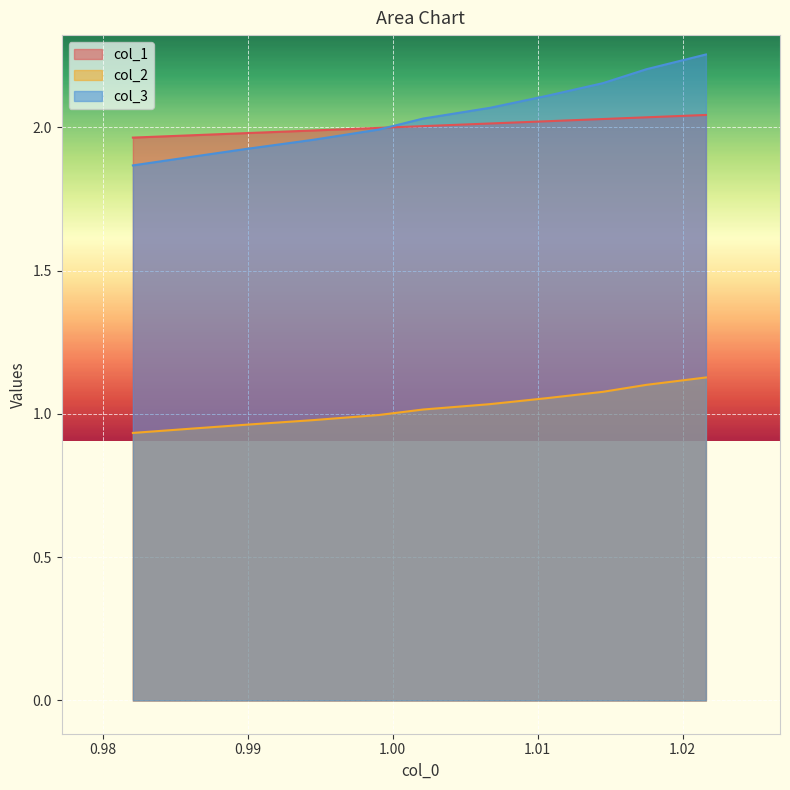

Which series has the widest spread of values?

col_3